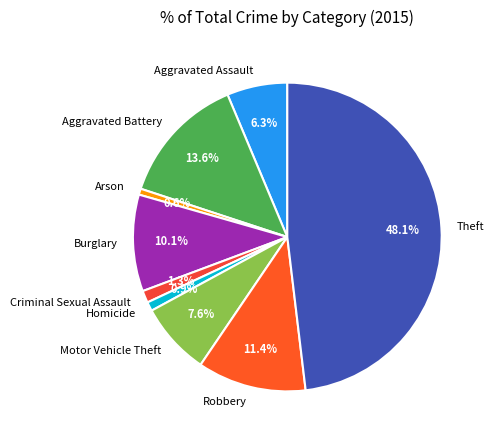

Which has a higher value, Robbery or Aggravated Assault?

Robbery